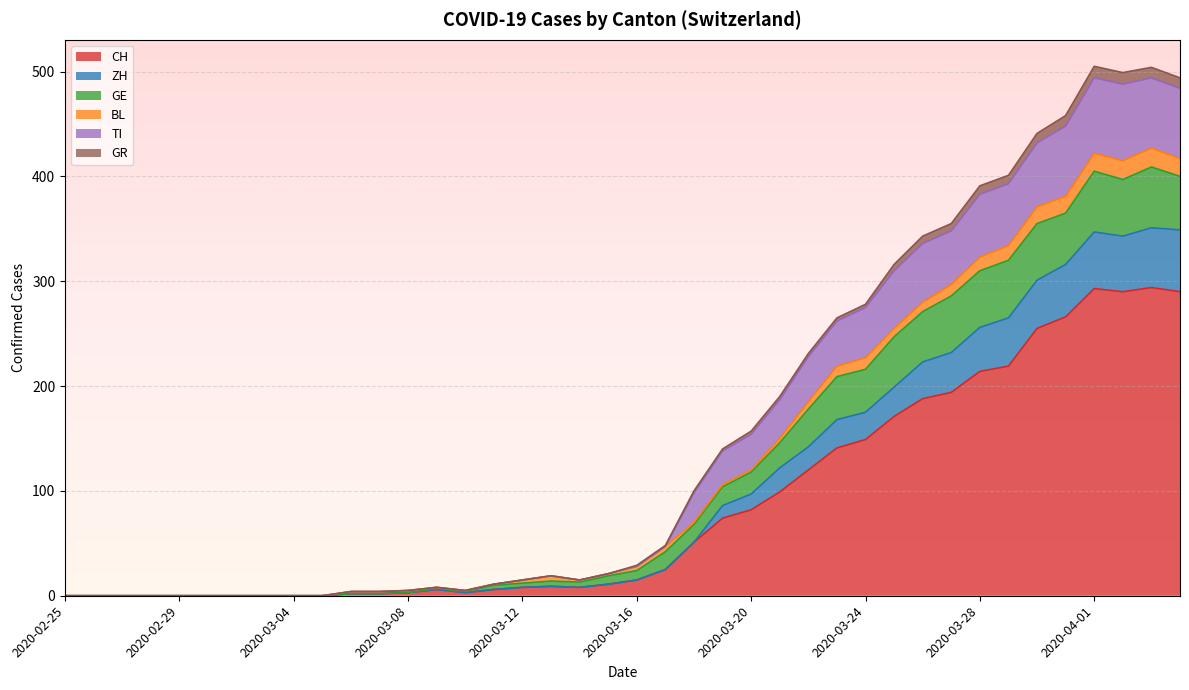

True or false: TI and ZH cross at least once.

False